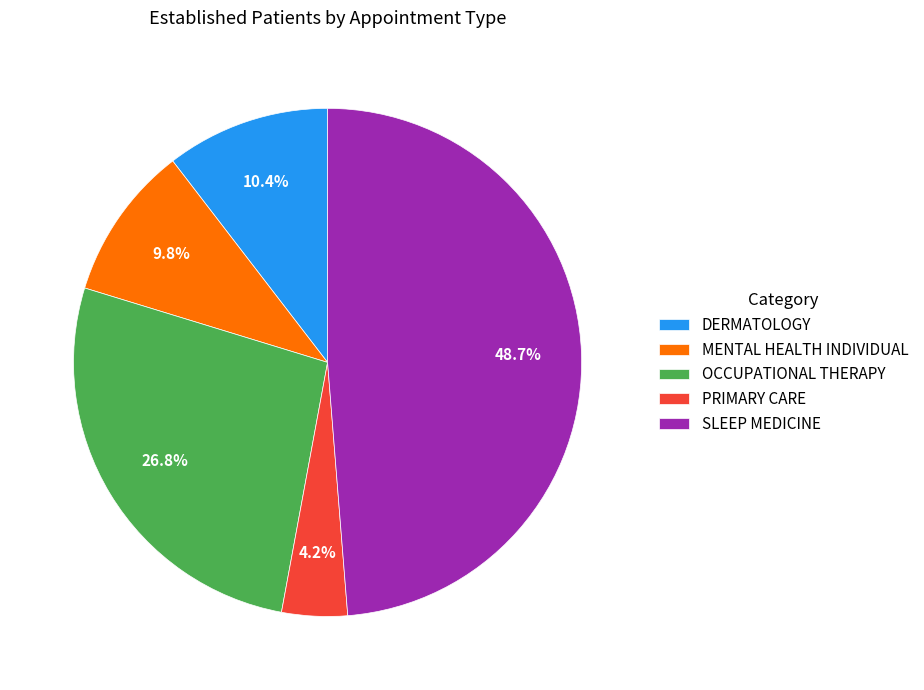

Does OCCUPATIONAL THERAPY represent more than half of the total?

No